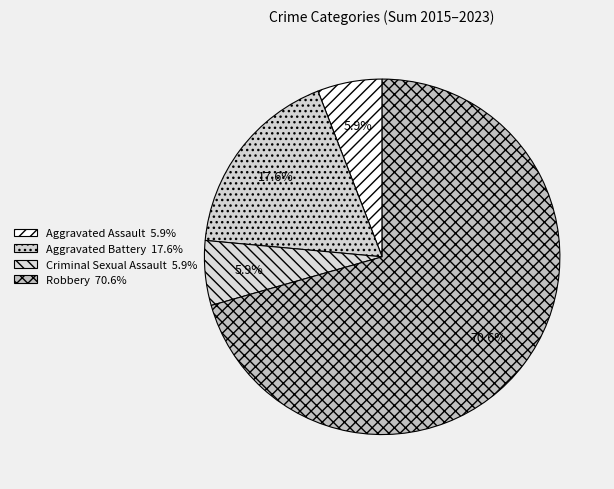

Is there a majority slice in this chart?

Yes